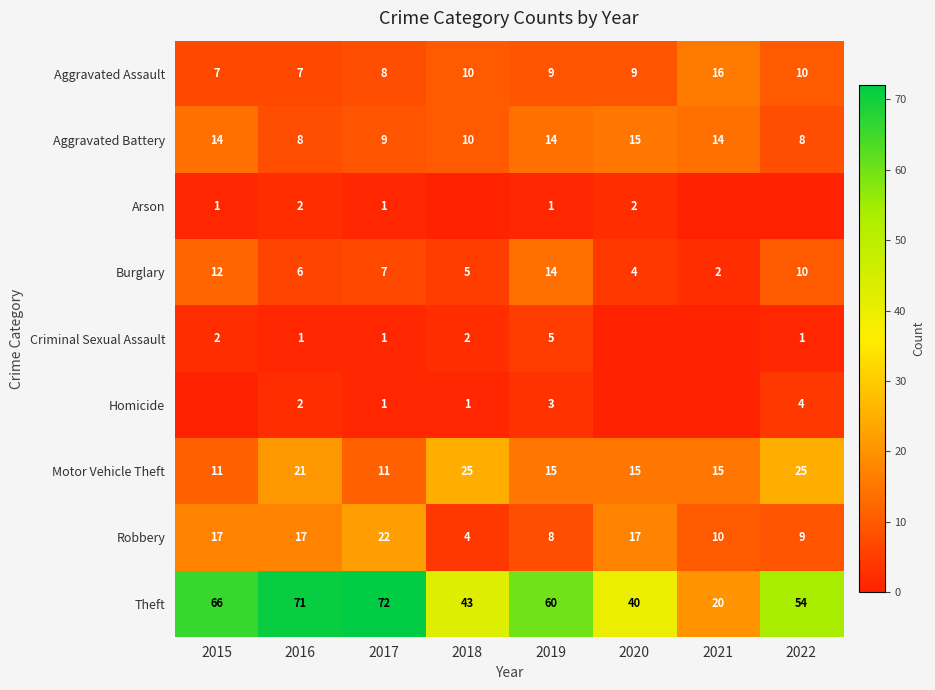

The value of Homicide at 2022 is 4. True or false?

True